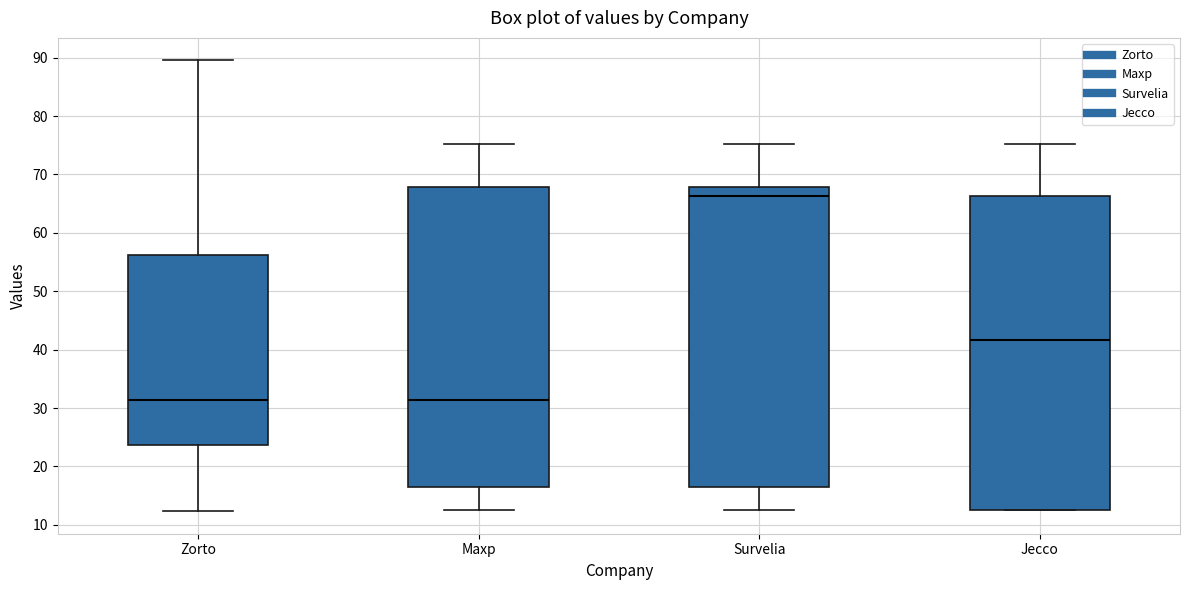

Reading left to right, transcribe this box plot: for each box, give where its median line is, the range the box spans, and where its two whiskers end, as read against the y-axis. The values are not printed on the chart, so give them approximately, as read against the axis.

Zorto: median 31, box 24 to 56, whiskers 12 to 90
Maxp: median 31, box 17 to 68, whiskers 13 to 75
Survelia: median 66, box 17 to 68, whiskers 13 to 75
Jecco: median 42, box 13 to 66, whiskers 13 to 75